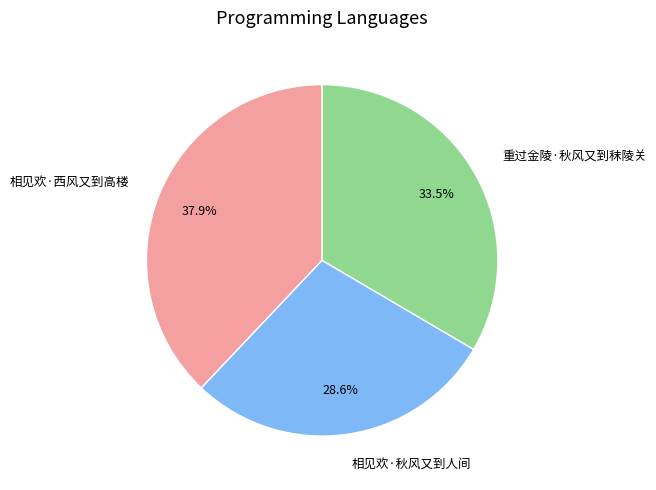

Which category has the biggest portion of the pie?

相见欢·西风又到高楼